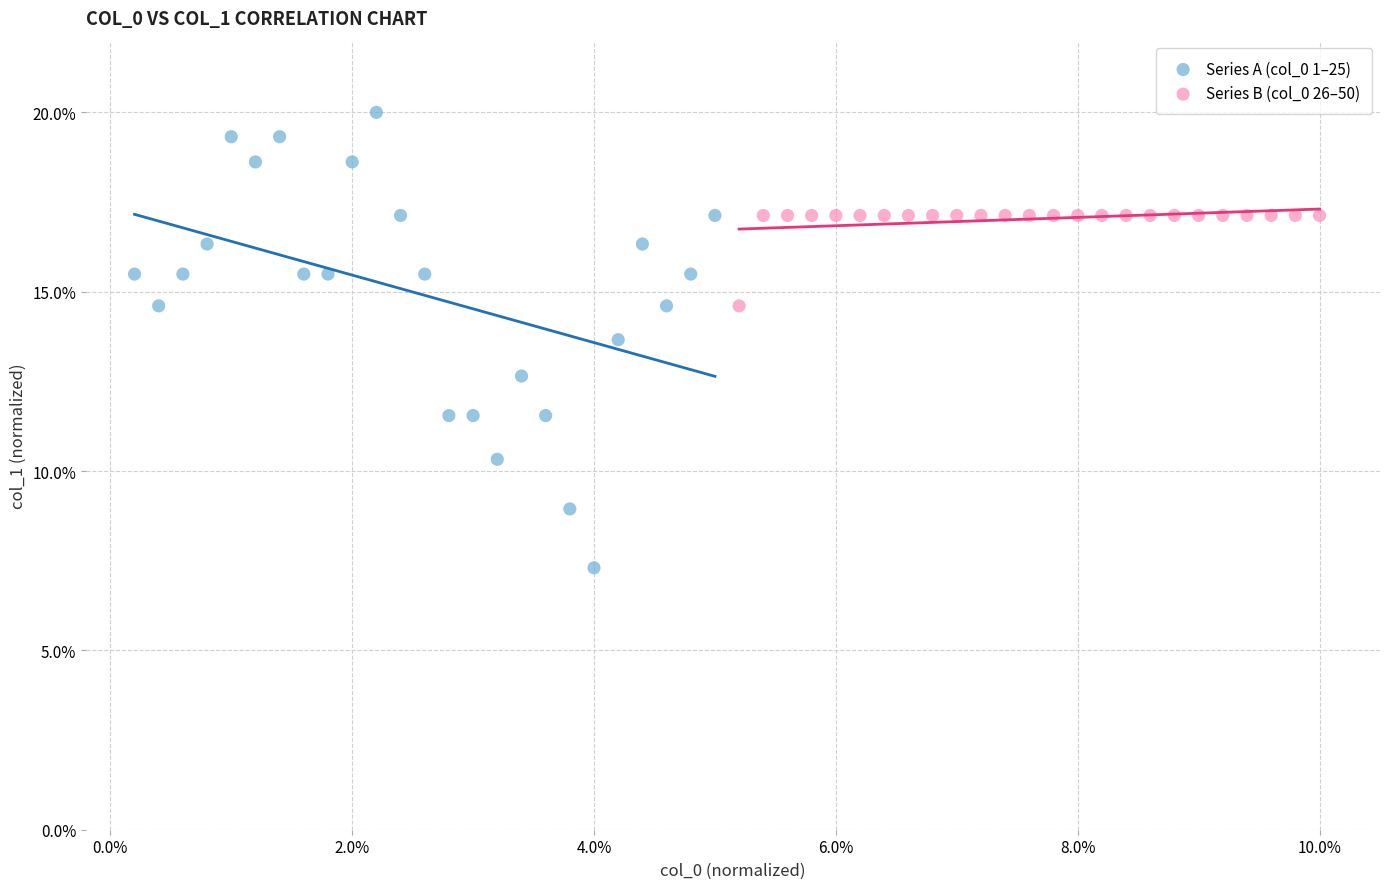

What are all the series names shown in the legend?

Series A (col_0 1–25), Series B (col_0 26–50)